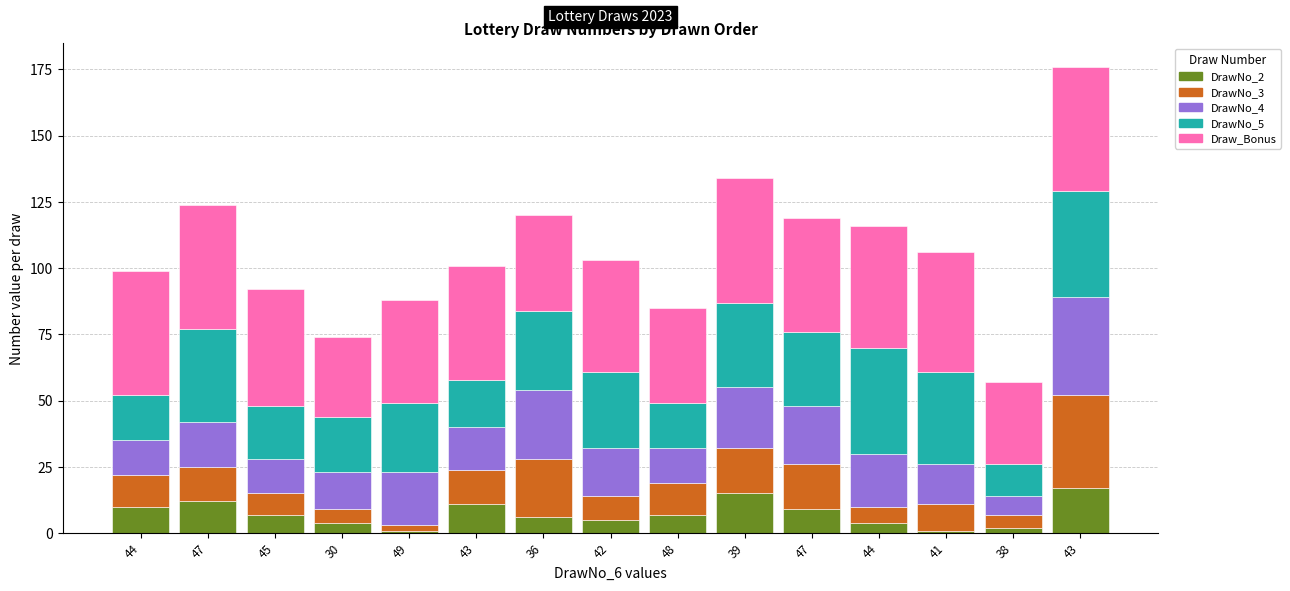

What are all the series names shown in the legend?

DrawNo_2, DrawNo_3, DrawNo_4, DrawNo_5, Draw_Bonus